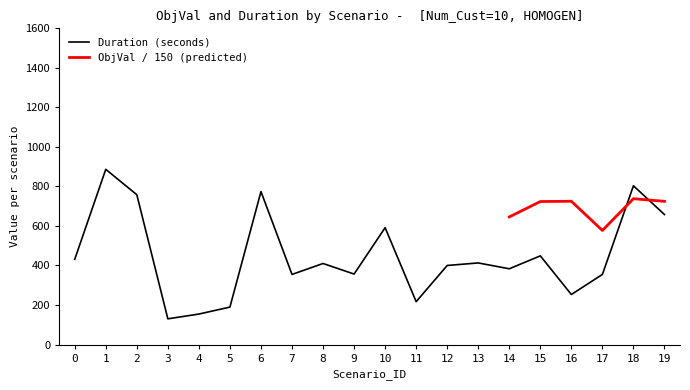

The value at 11 is 103.2. True or false?

False